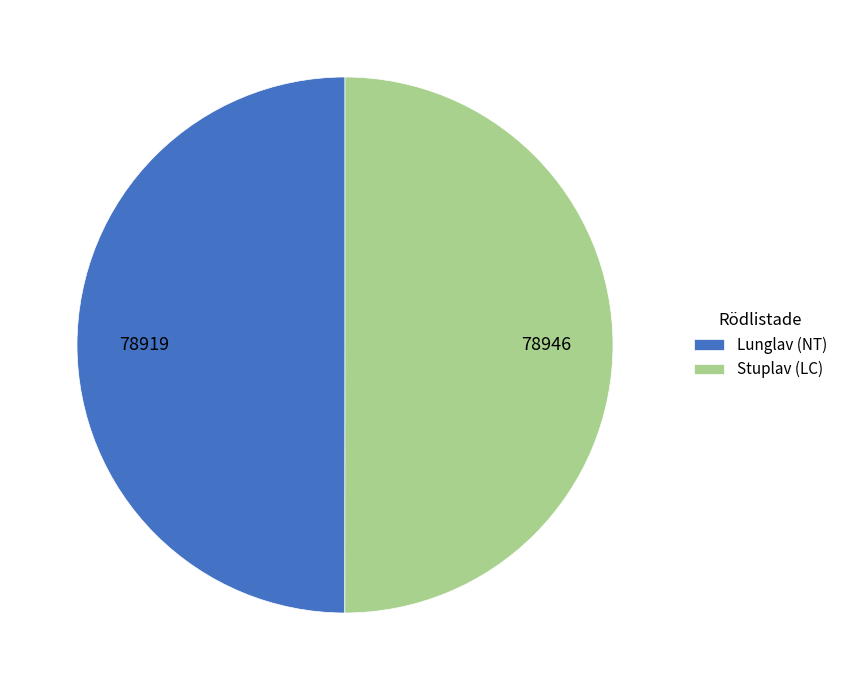

Combined, do Stuplav (LC) and Lunglav (NT) account for over 50%?

Yes